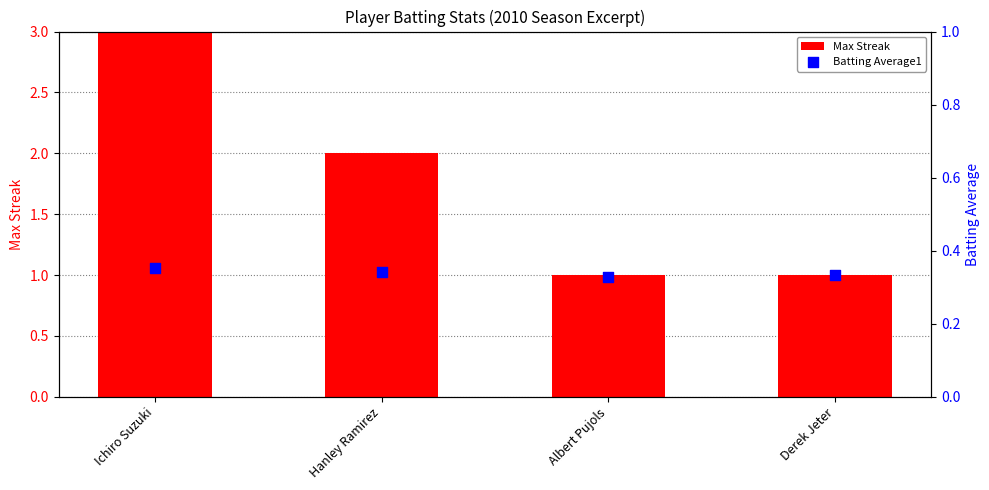

Which series contains the lowest Y value?

Batting Average1